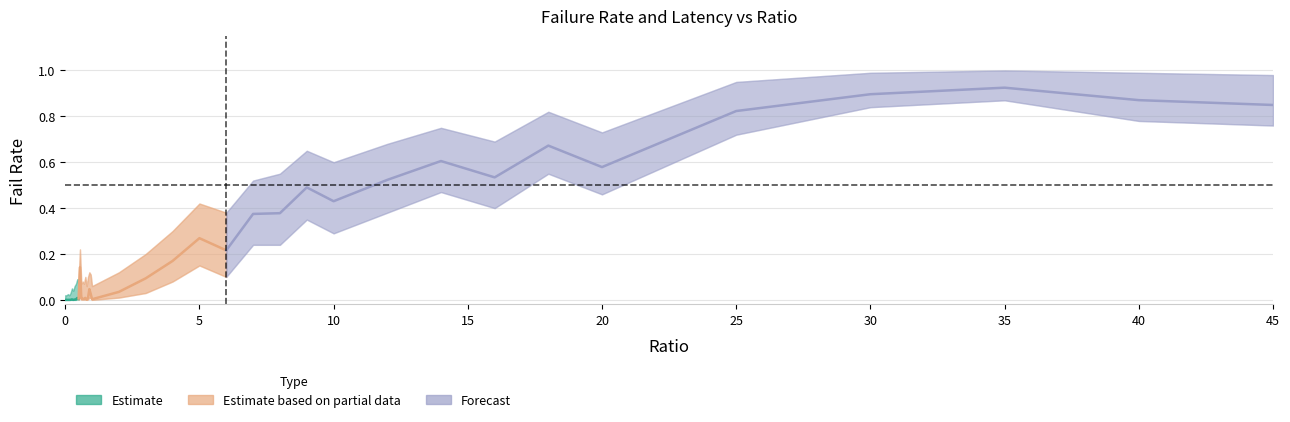

What is the label of the 13th point from the right?

8